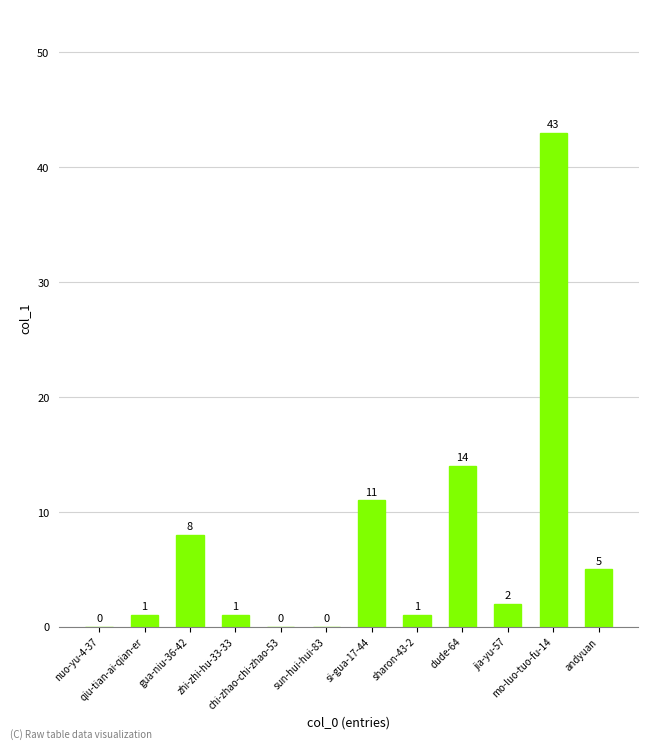

What is the maximum value shown in the chart?

43